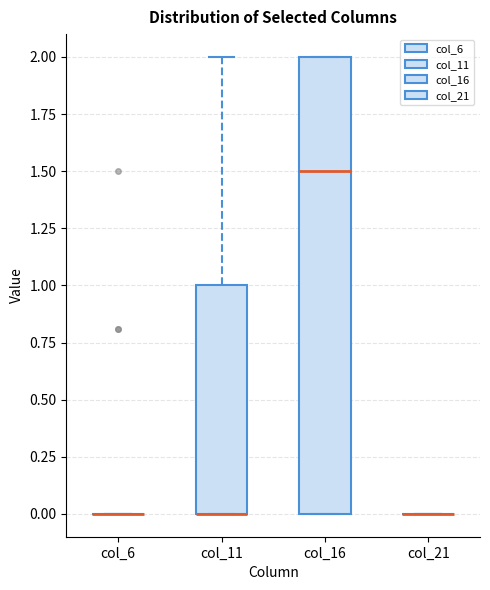

Reading left to right, transcribe this box plot: for each box, give where its median line is, the range the box spans, and where its two whiskers end, as read against the y-axis. The values are not printed on the chart, so give them approximately, as read against the axis.

col_6: box collapsed to a line at 0.0, whiskers 0.0 to 0.0
col_11: median 0.0 (drawn on the box's lower edge), box 0.0 to 1.0, whiskers 0.0 to 2.0
col_16: median 1.5, box 0.0 to 2.0, whiskers 0.0 to 2.0
col_21: box collapsed to a line at 0.0, whiskers 0.0 to 0.0